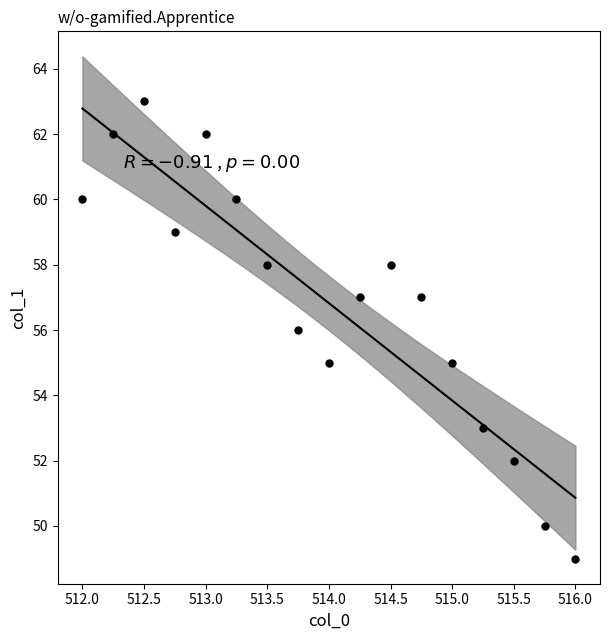

What is the range of Y values (max minus min)?

14